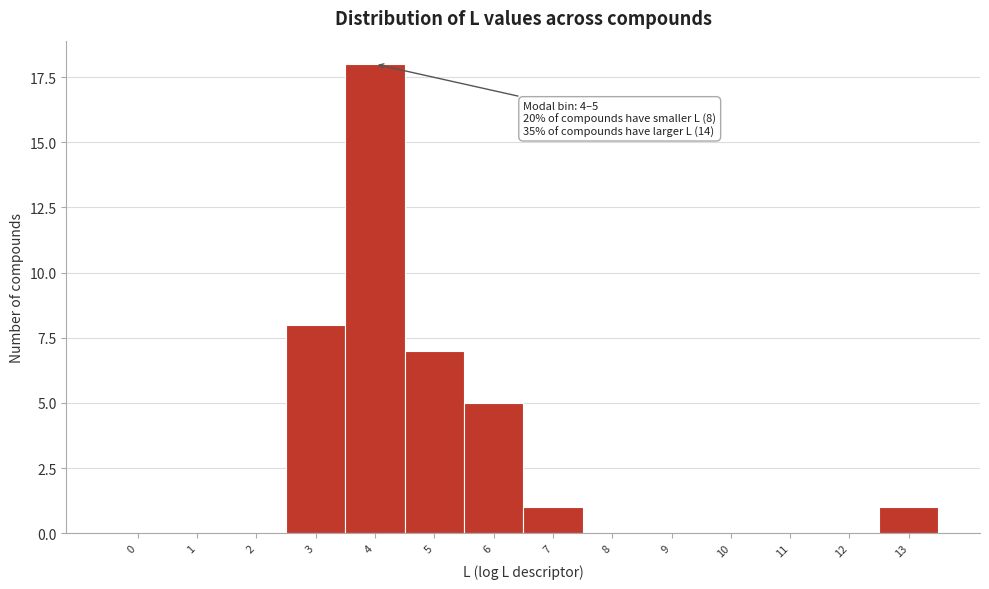

Reading left to right, what are all the values shown in this chart?

0=0	1=0	2=0	3=8	4=18	5=7	6=5	7=1	8=0	9=0	10=0	11=0	12=0	13=1